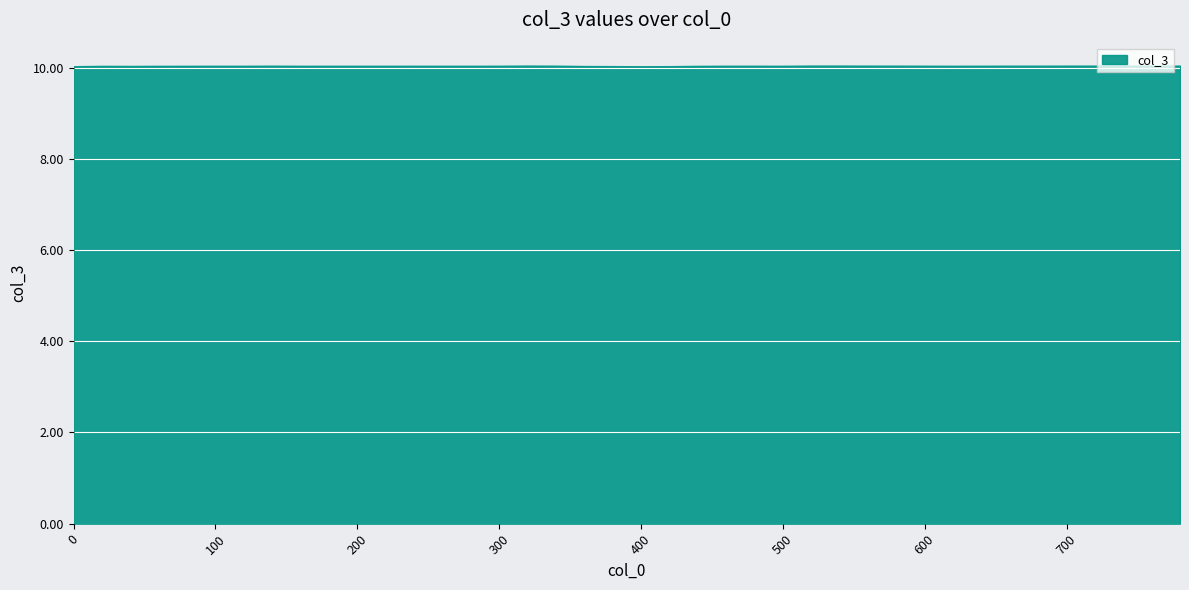

True or false: the data has more than 1 interior local peaks.

True